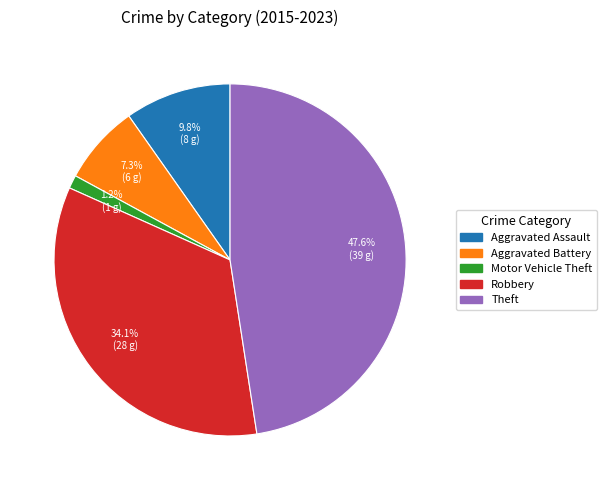

How many slices are in this pie chart?

5